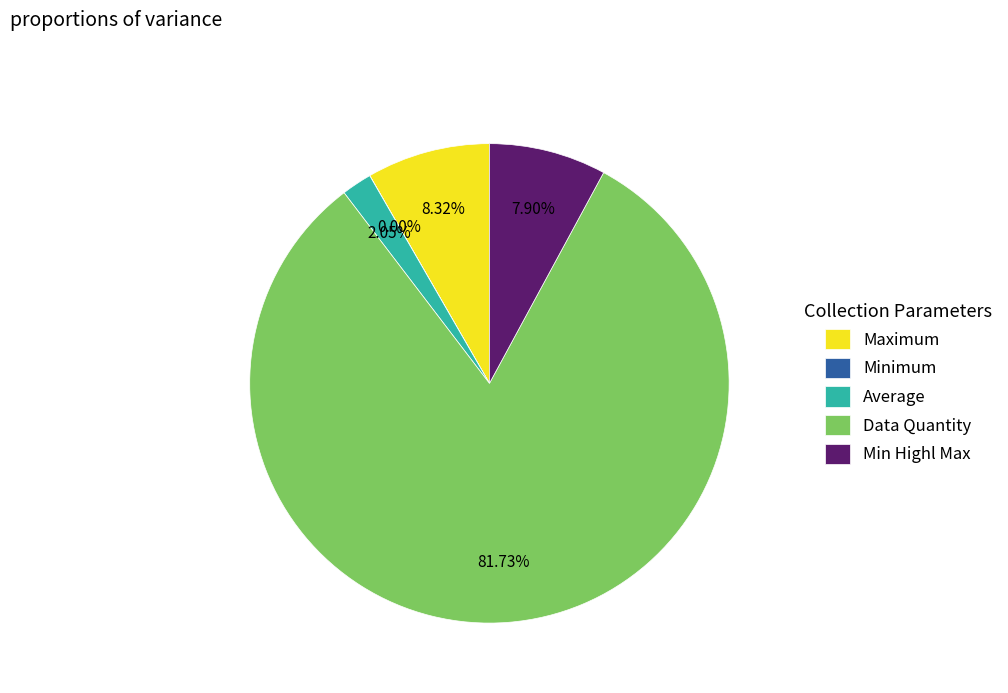

Is it true that Average is 2% of the pie?

True